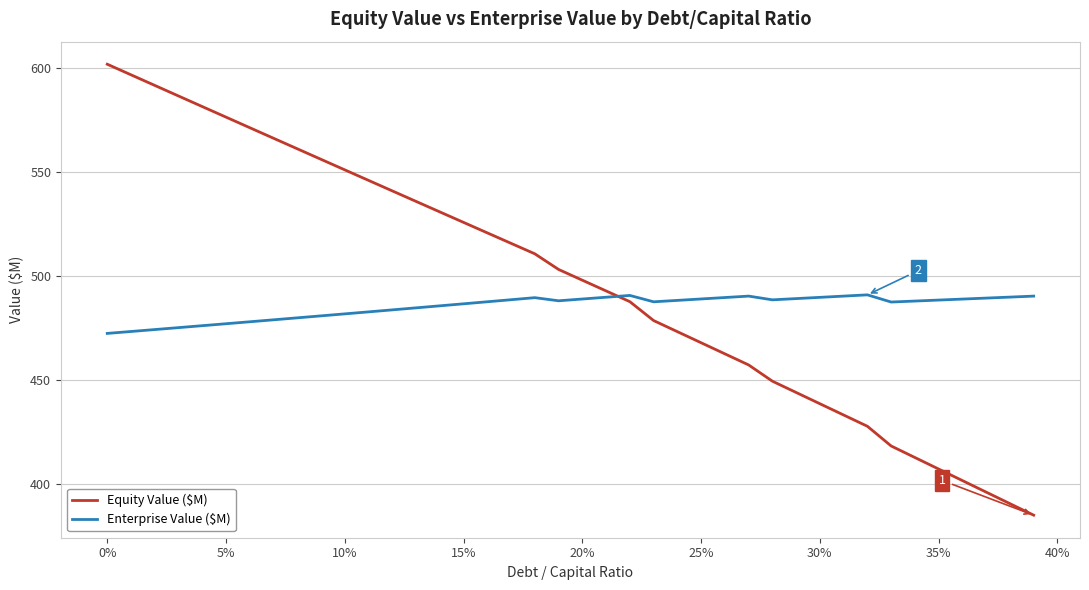

How many intersections are there between Enterprise Value ($M) and Equity Value ($M)?

1